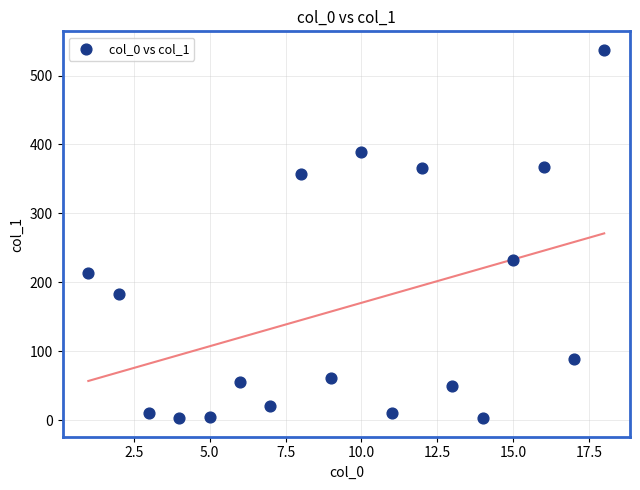

What Y value in the scatter plot is closest to 270?

232.3